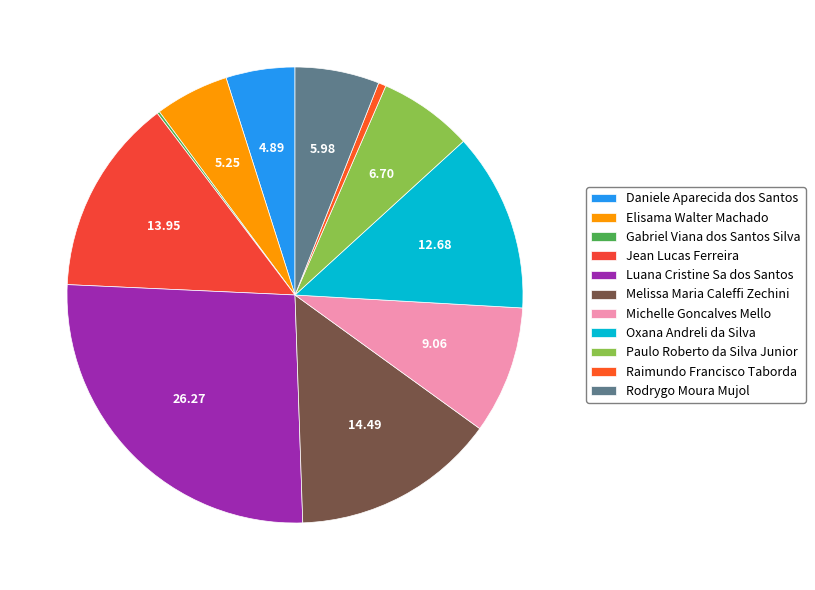

What percentage is NOT represented by Jean Lucas Ferreira?

86.1%